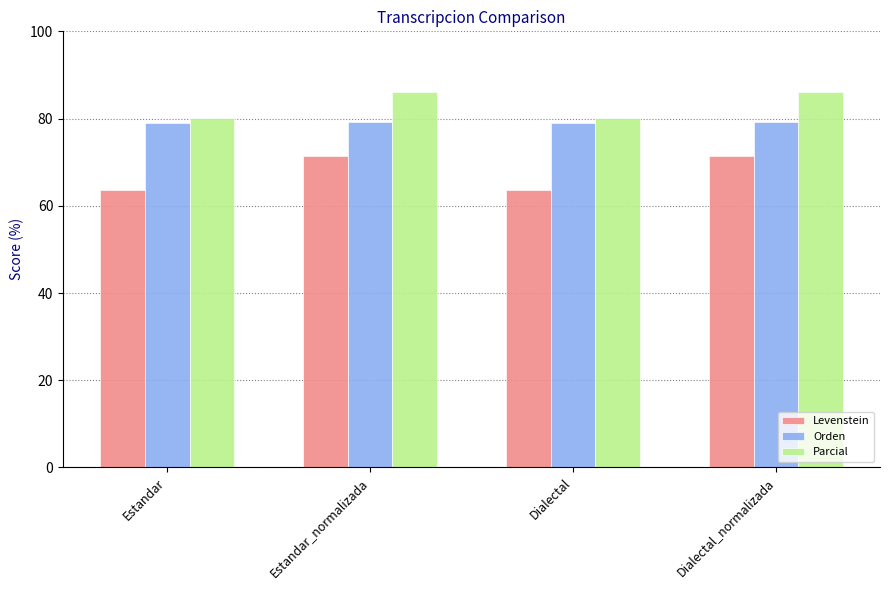

What is the greatest value displayed?

86.0